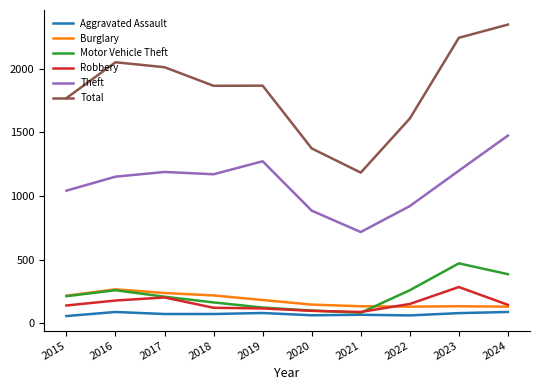

Which series has the widest spread of values?

Total